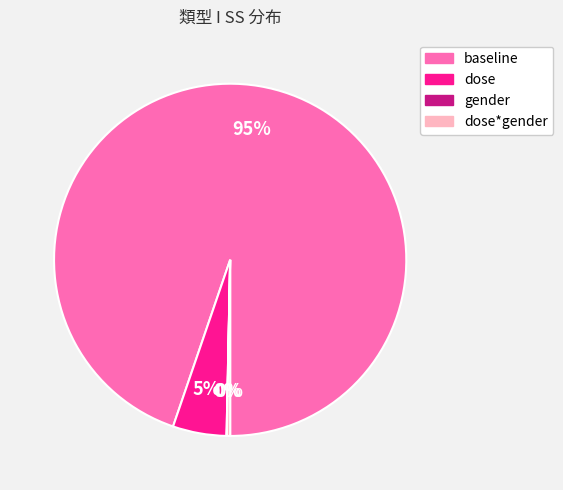

Is there a majority slice in this chart?

Yes